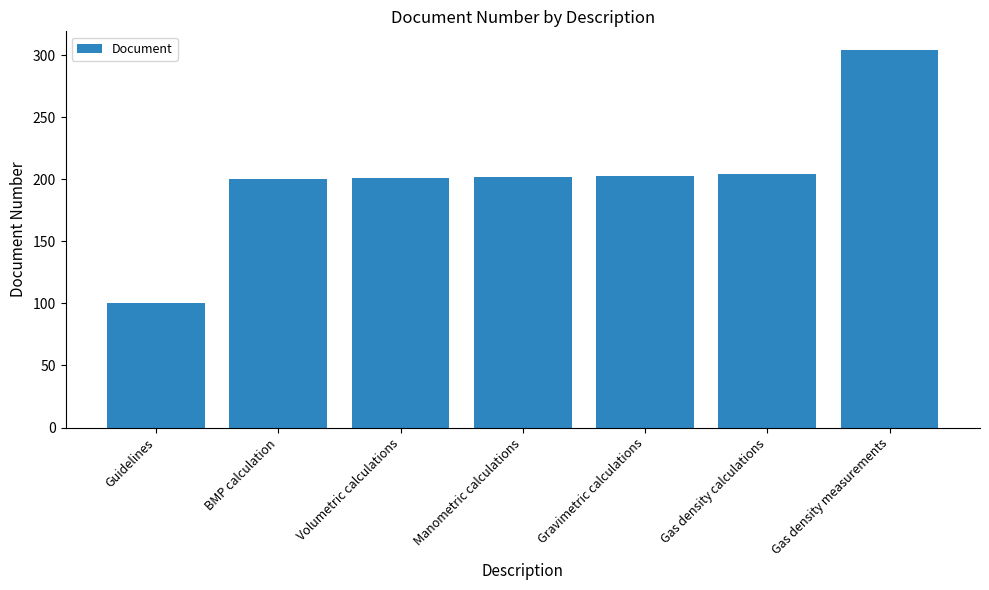

What is the value of the 2nd bar from the left?

200